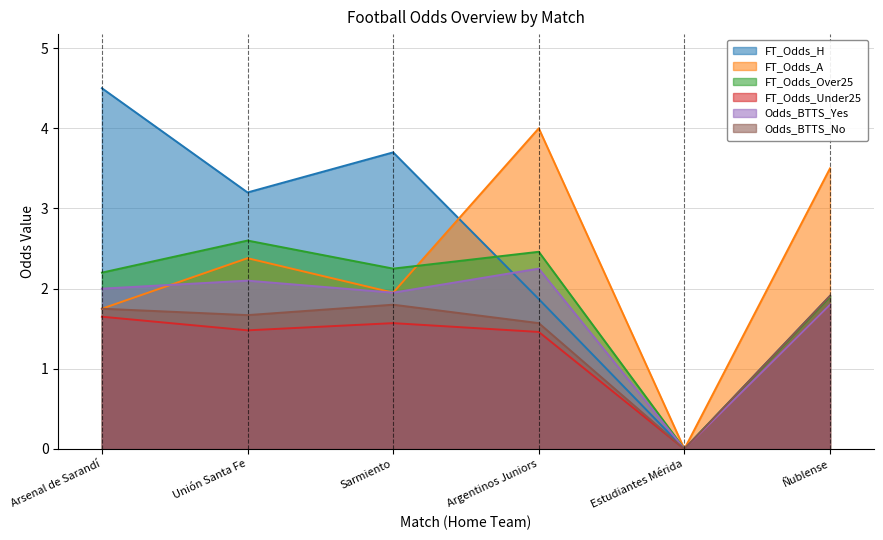

What is the label of the 2nd point from the left?

Unión Santa Fe